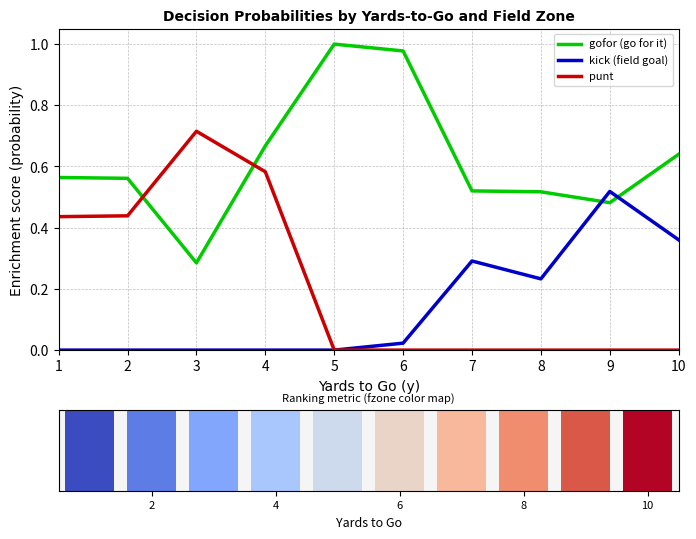

What is the highest value of the gofor (go for it) series?

1.0